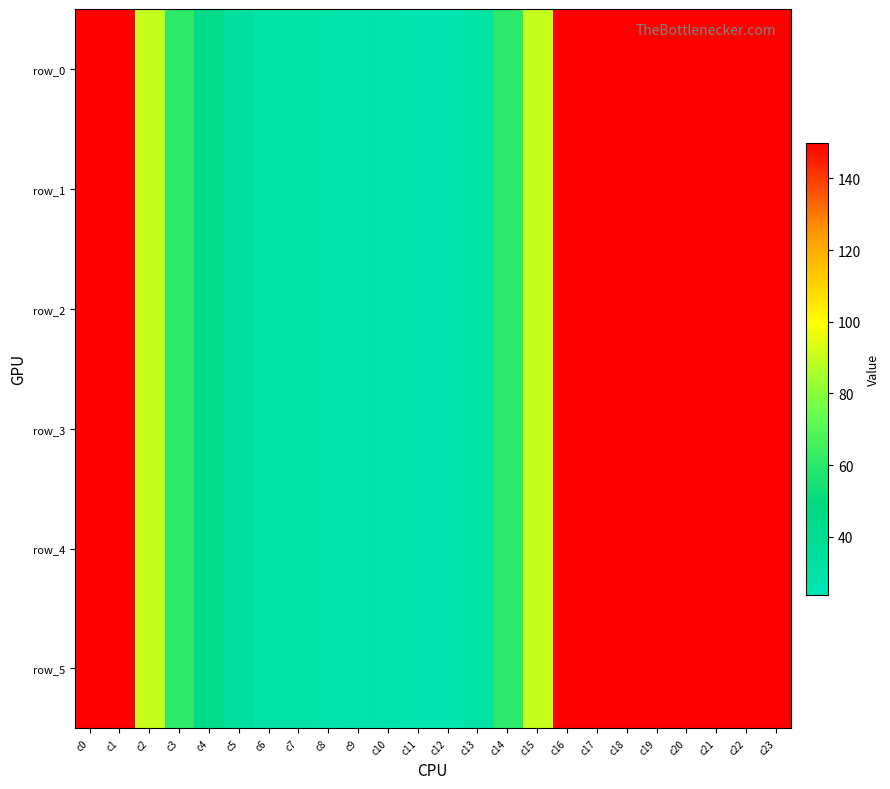

Is the value of row_2 at c9 greater than the value of row_4 at c14?

No